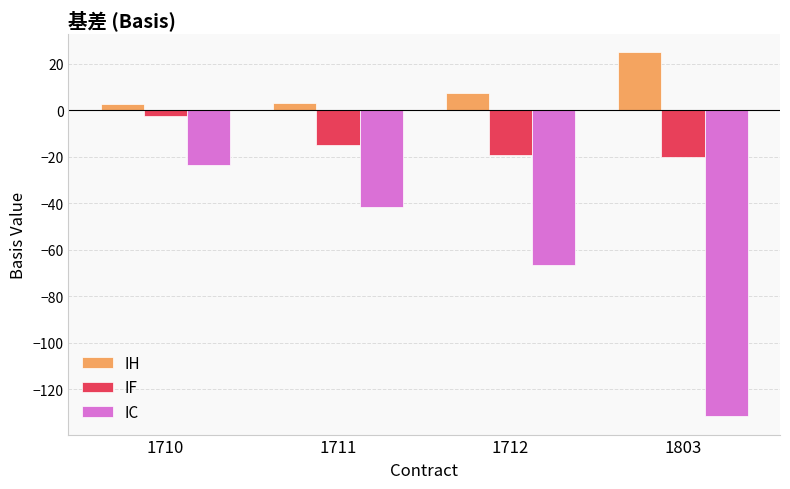

How many bars are there in total?

12